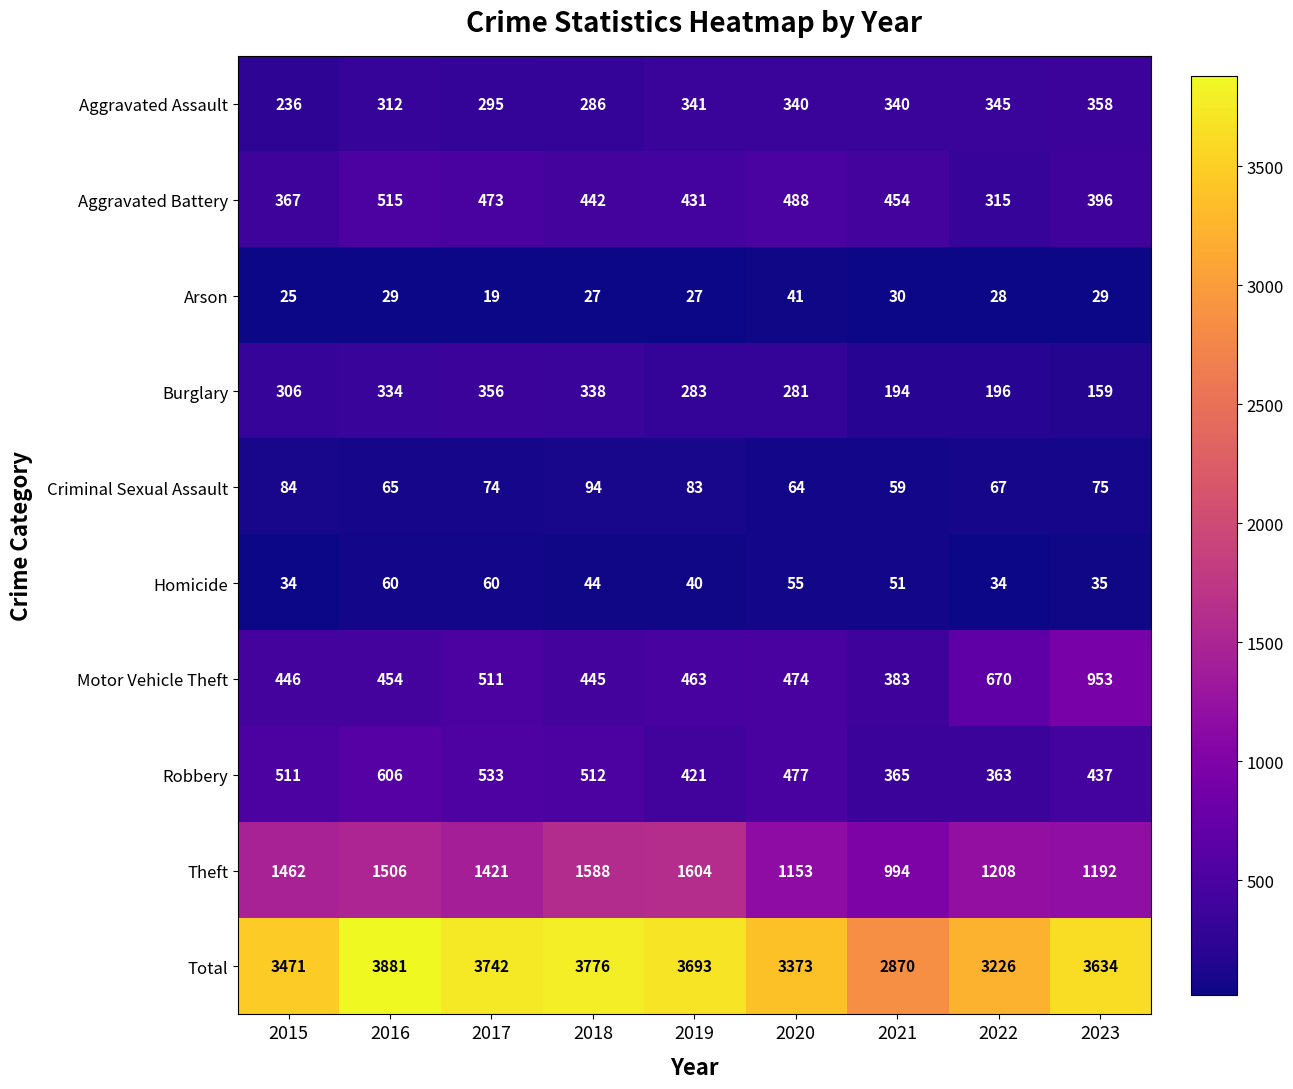

Which series has the largest range (max minus min)?

Total